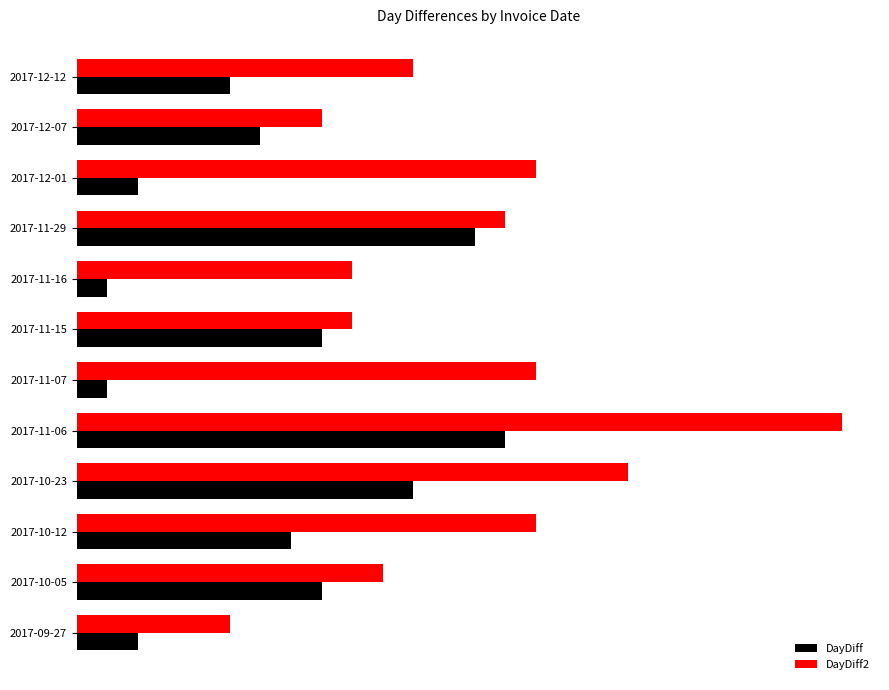

At how many categories does at least one series exceed 18?

1